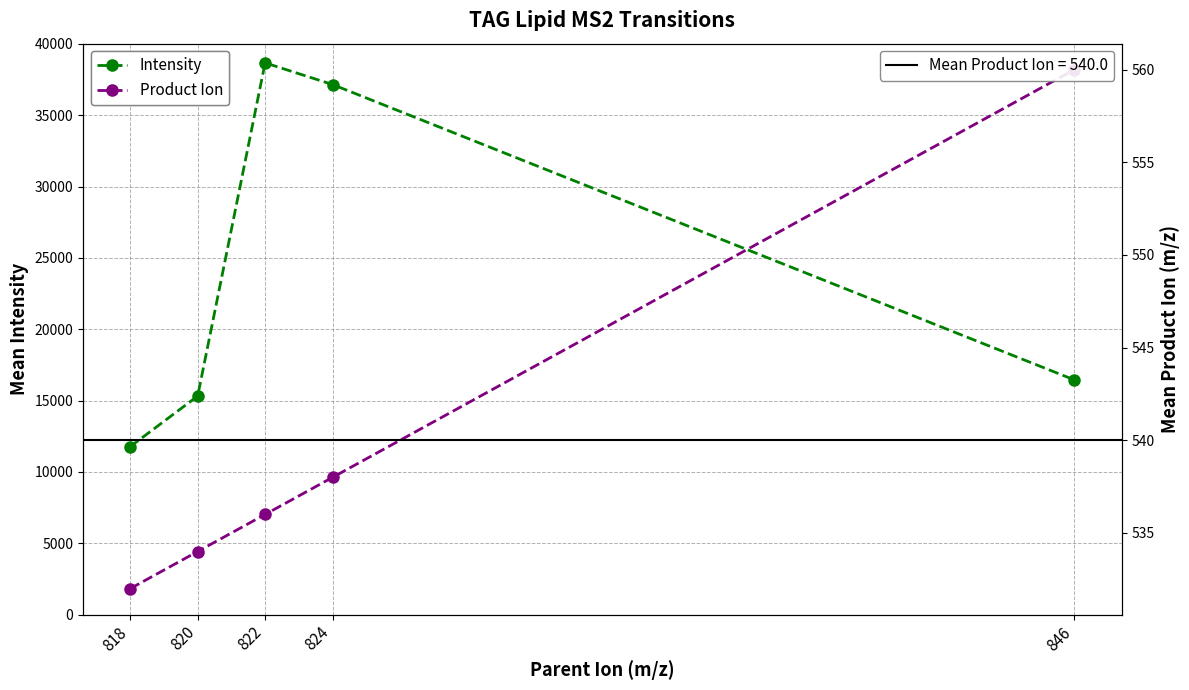

Which series has the largest total across all categories?

Intensity